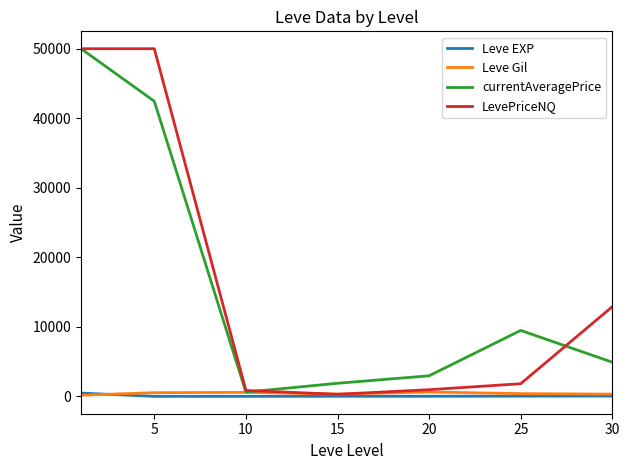

Which series has the largest range (max minus min)?

LevePriceNQ